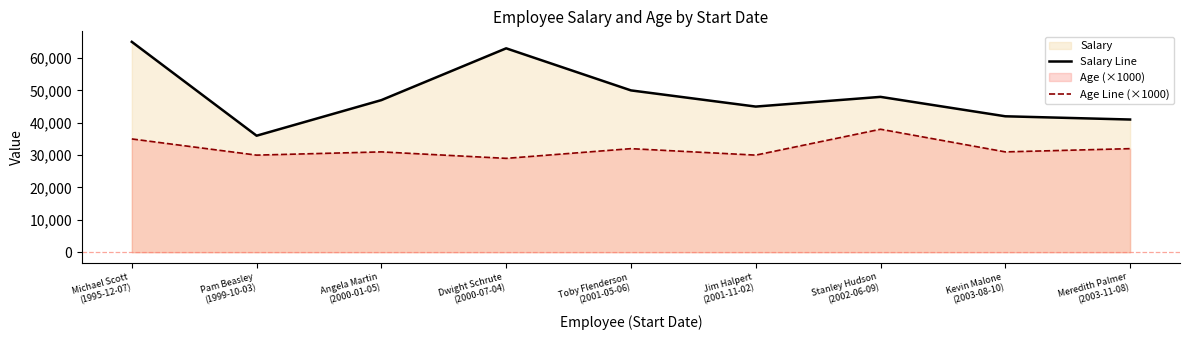

True or false: Age Line (×1000) and Salary Line cross at least once.

False